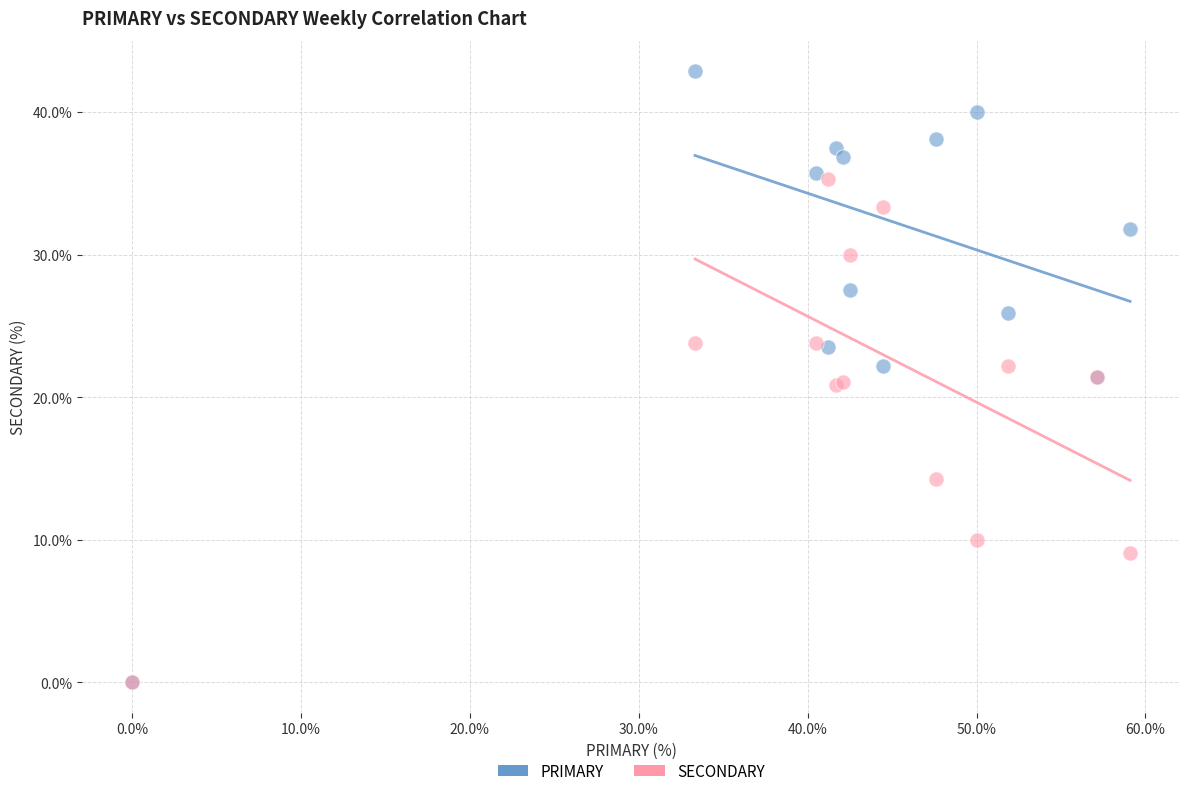

In the SECONDARY series, what Y value is closest to 17?

14.3